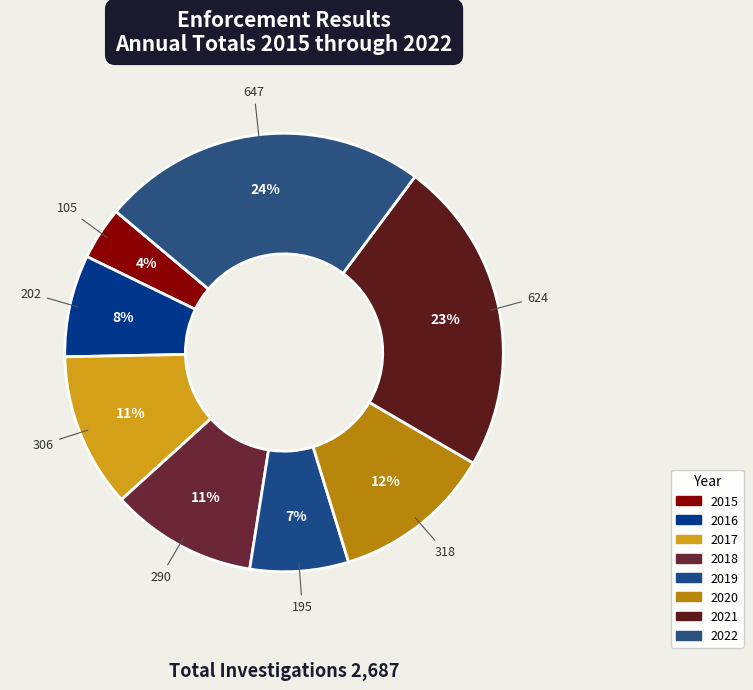

Is it true that 2020 is 2% of the pie?

False